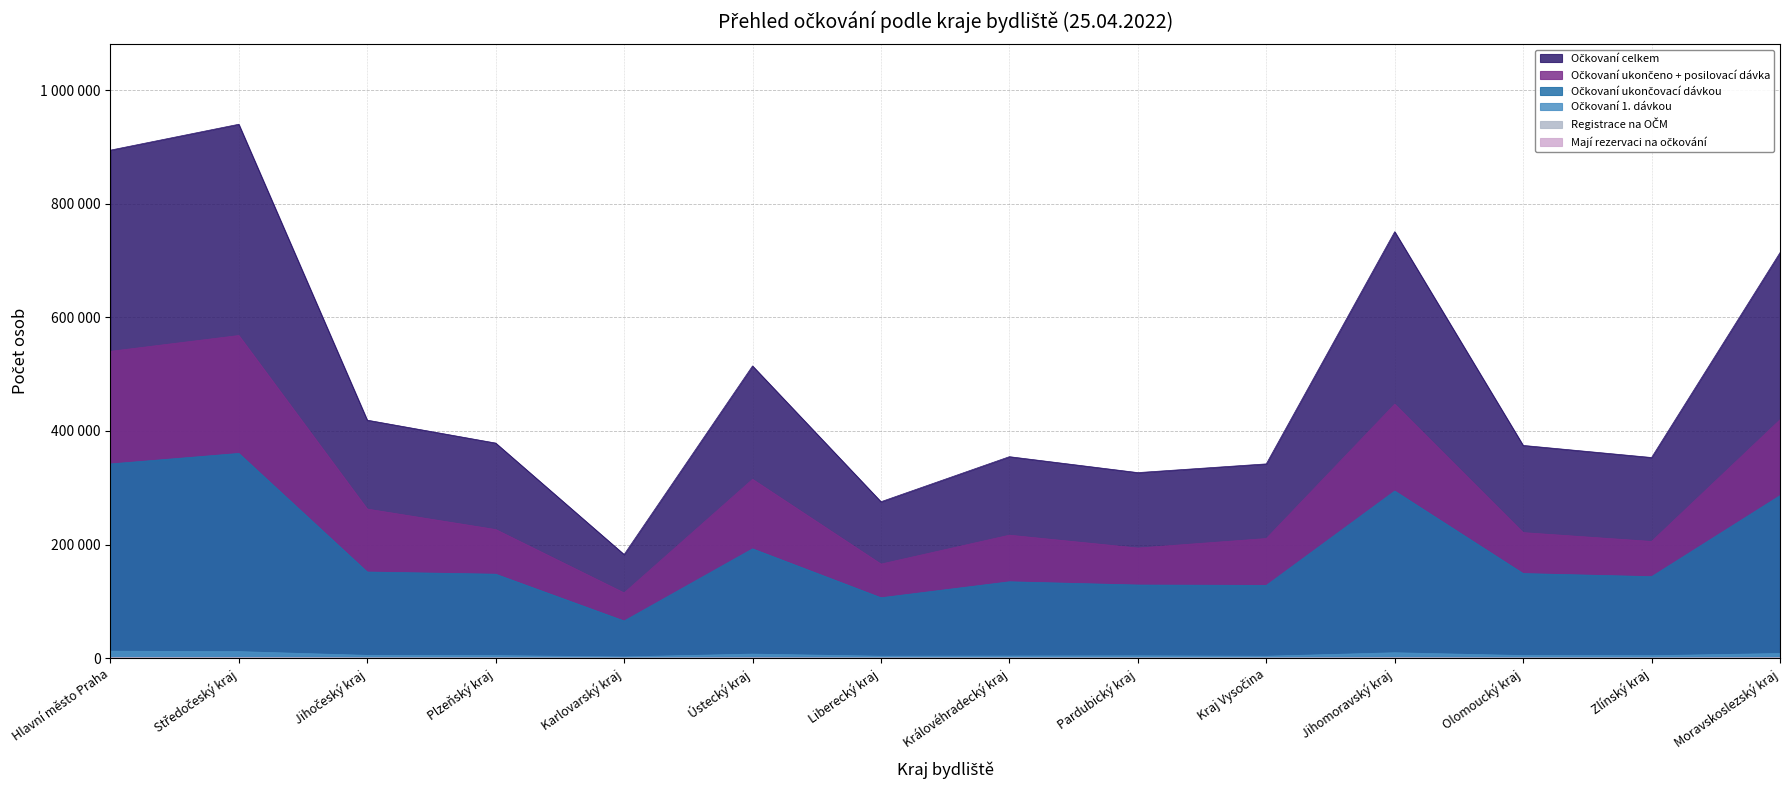

At which category is the sum across all series the highest?

Středočeský kraj